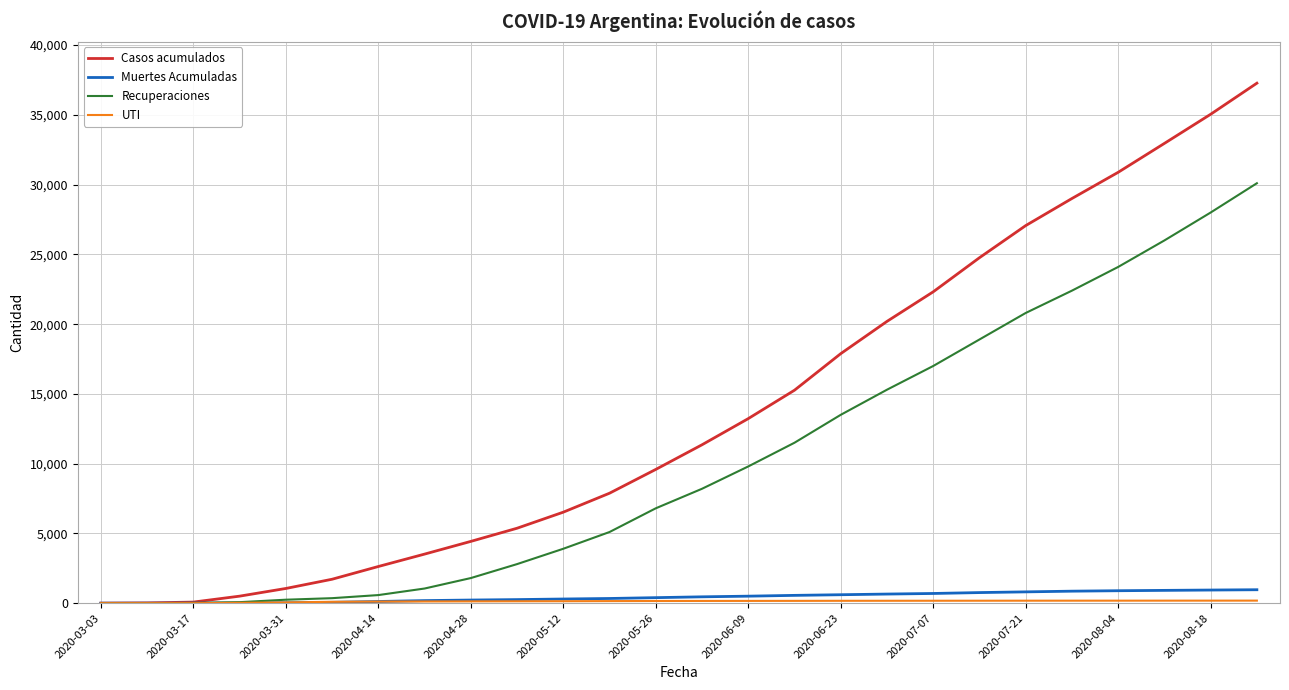

What is the highest value of the Muertes Acumuladas series?

963